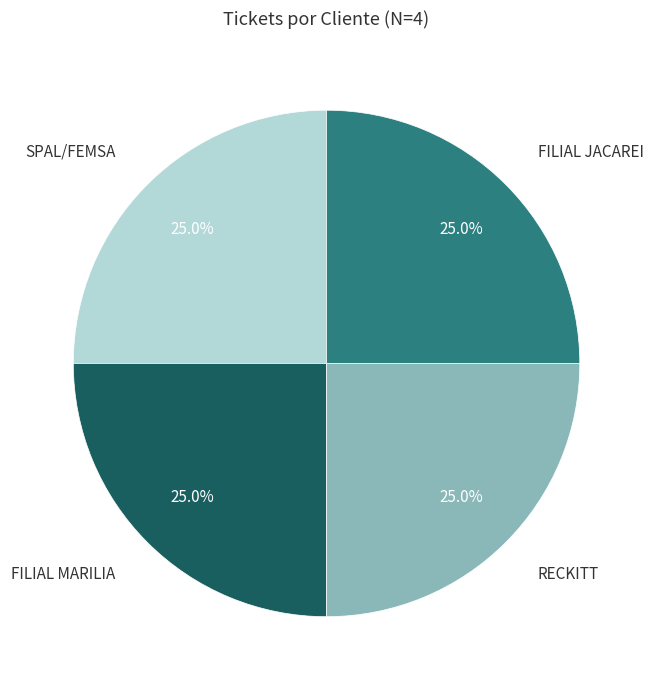

Count the number of slices in the pie.

4